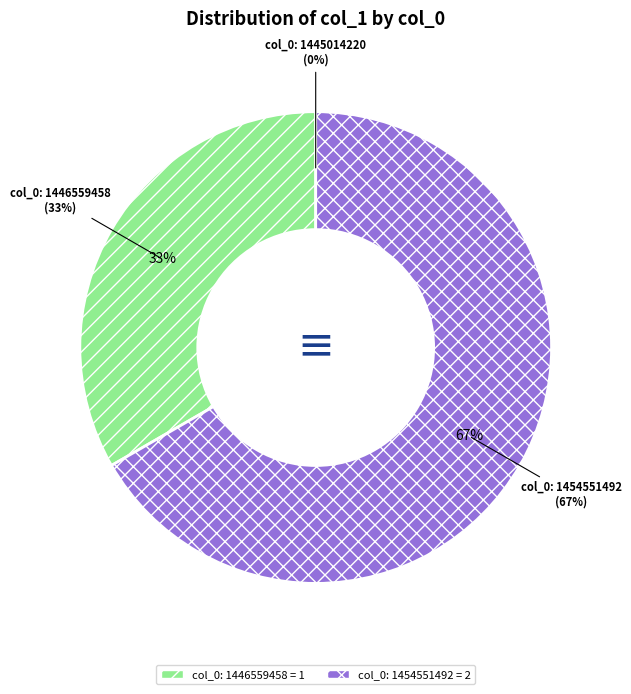

What is the smallest slice in the pie chart?

col_0: 1445014220